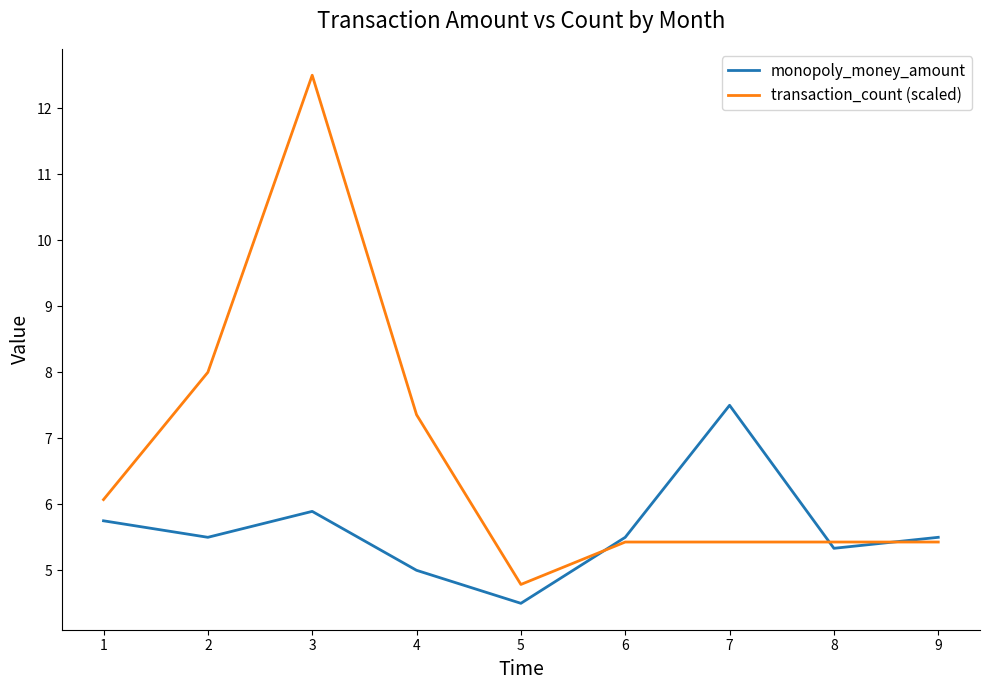

Which category has the lowest value across all series?

5